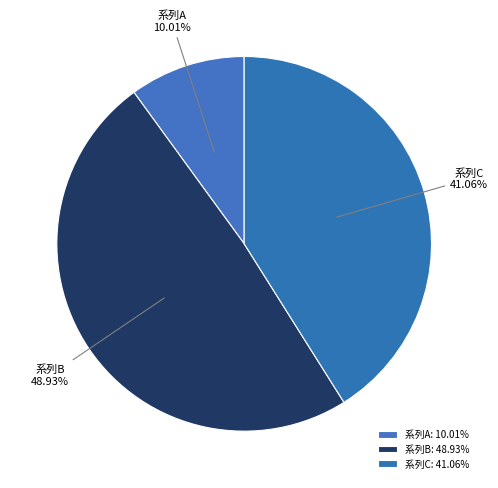

Is the sum of 系列A and 系列C greater than half?

Yes